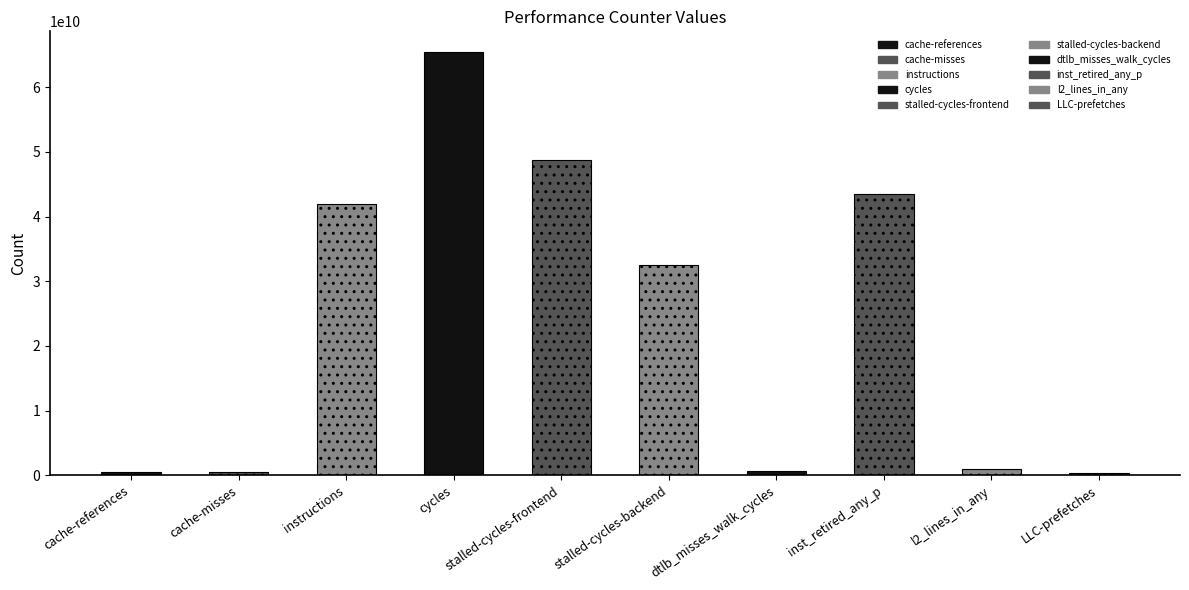

True or false: the data shows 1694301451 at l2_lines_in_any.

False